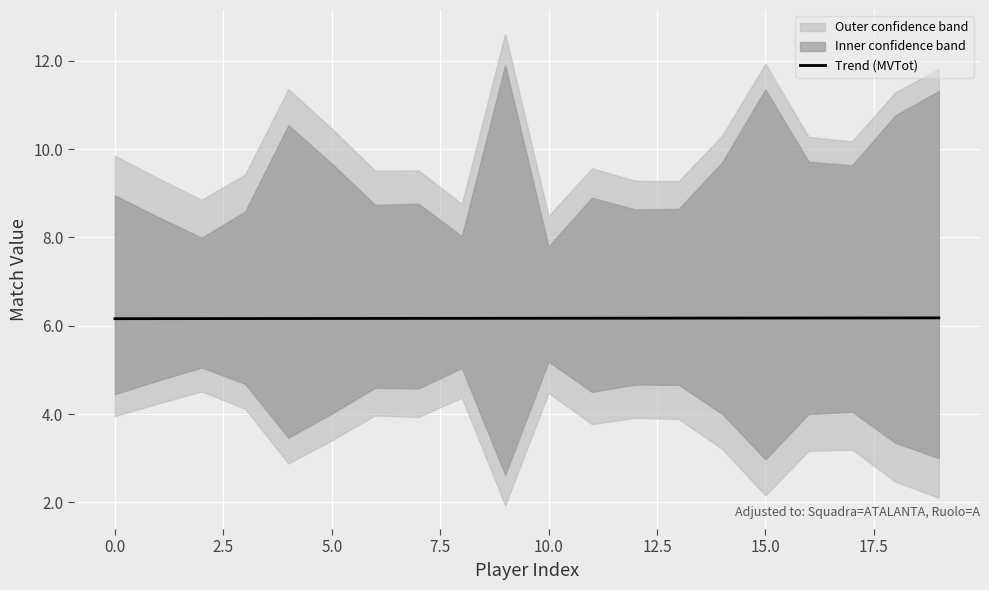

The value of Trend (MVTot) at 0.0 is 6.2. True or false?

True